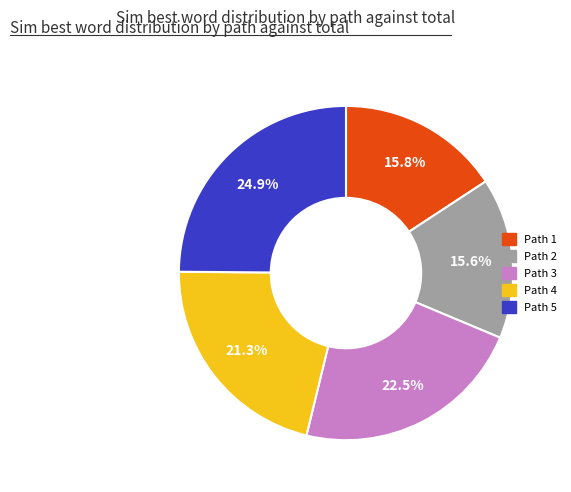

Does any single category account for the majority?

No